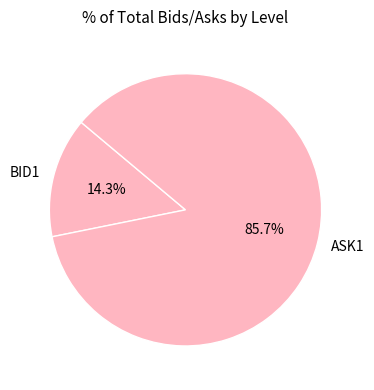

Does ASK1 account for over 50% of the chart?

Yes